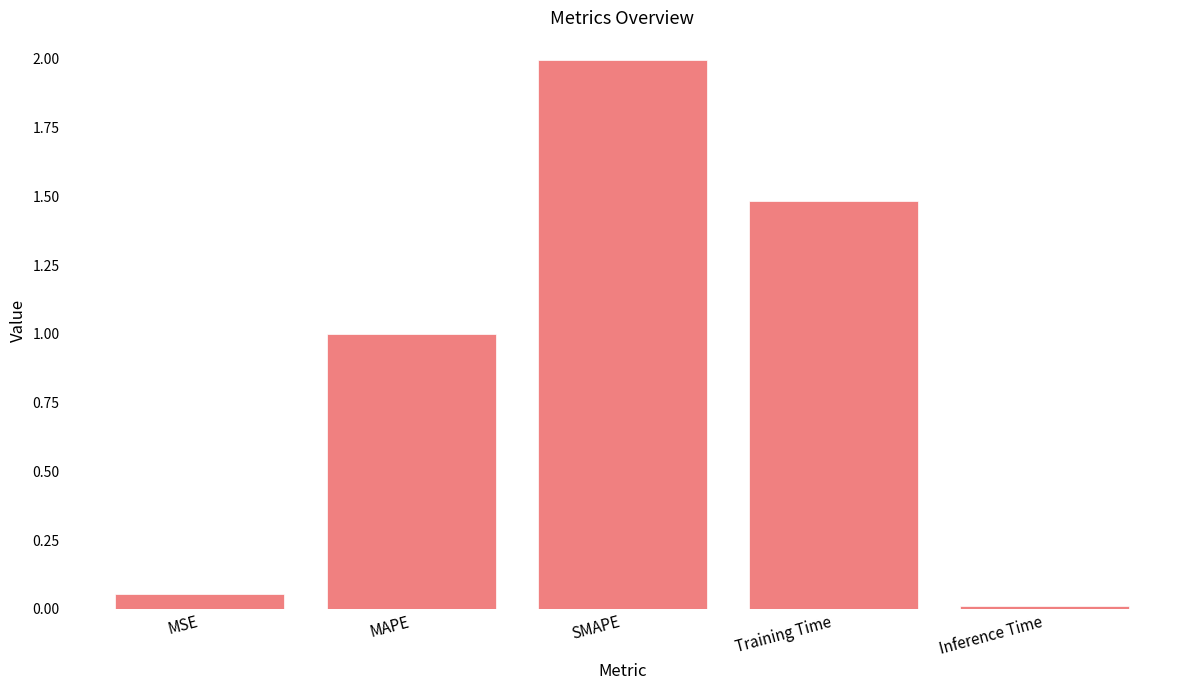

How many data points does each series have?

5